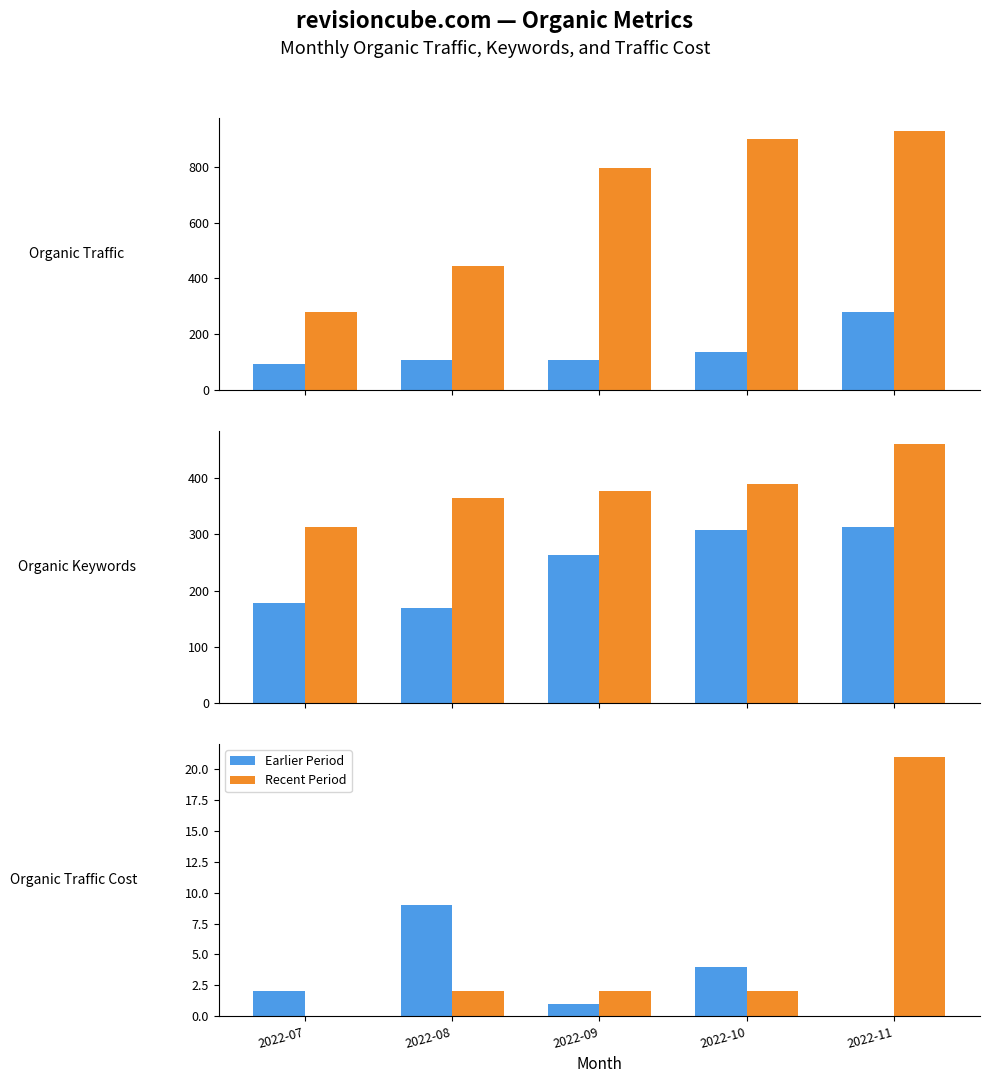

Is it true that Earlier Period equals 15 at 2022-08?

False